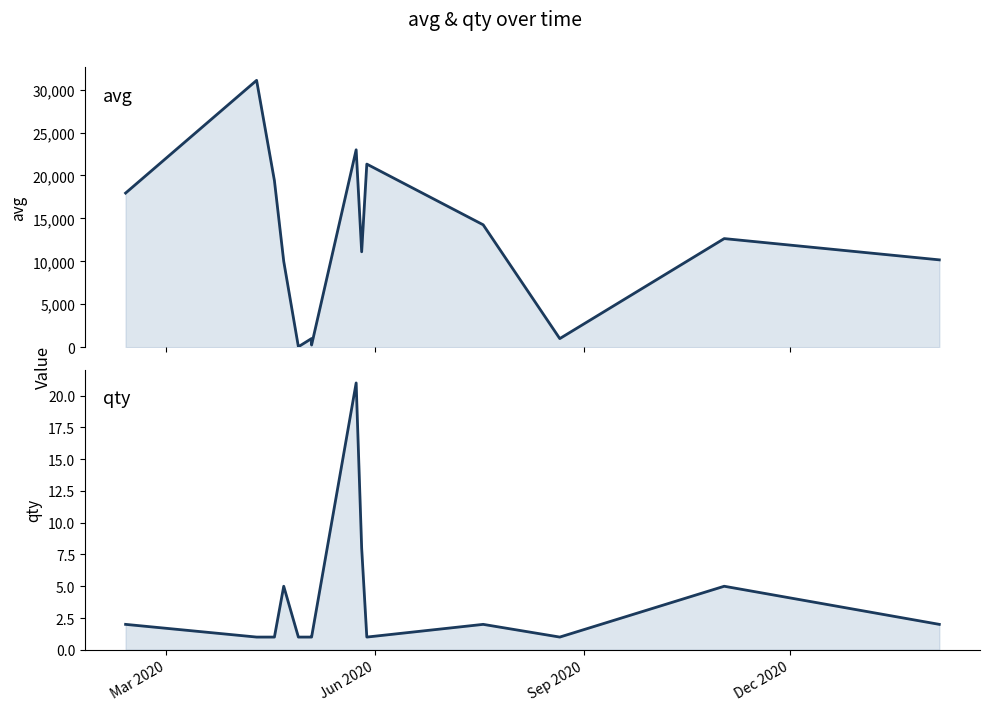

True or false: qty and avg intersect in this chart.

False